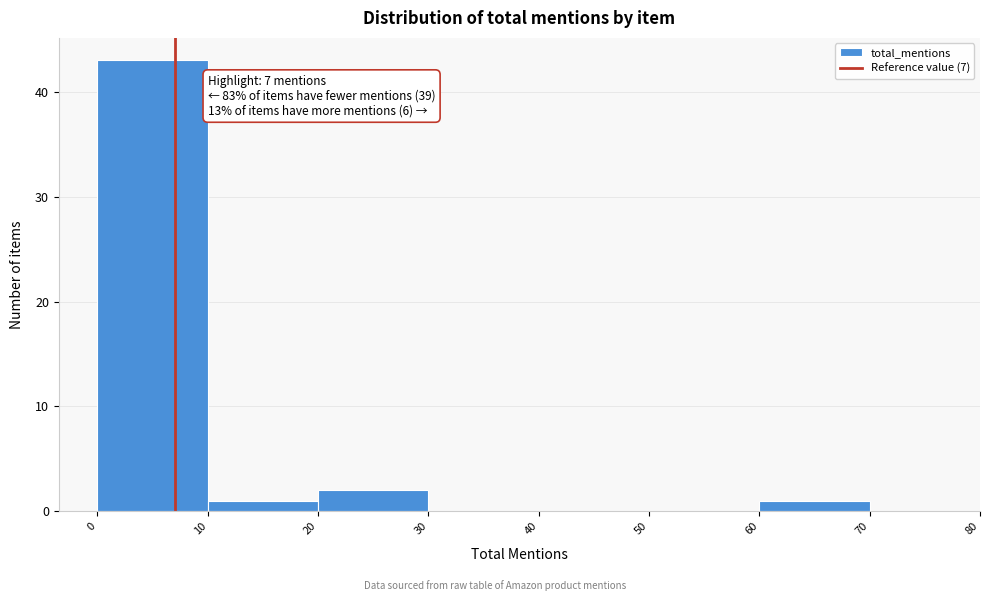

Which range on the x-axis has the tallest bar?

0 to 10